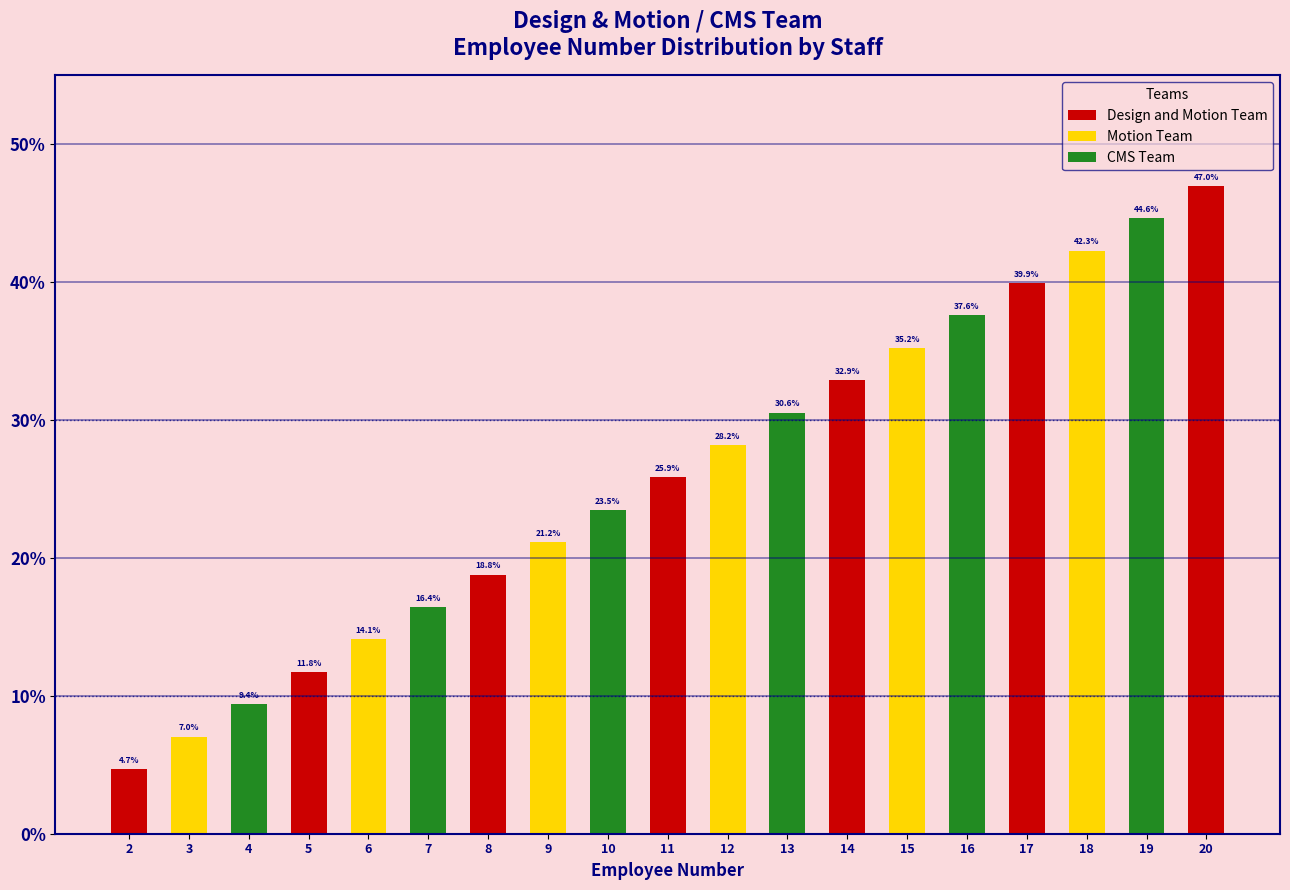

List the labels in order of value, largest first.

20, 19, 18, 17, 16, 15, 14, 13, 12, 11, 10, 9, 8, 7, 6, 5, 4, 3, 2